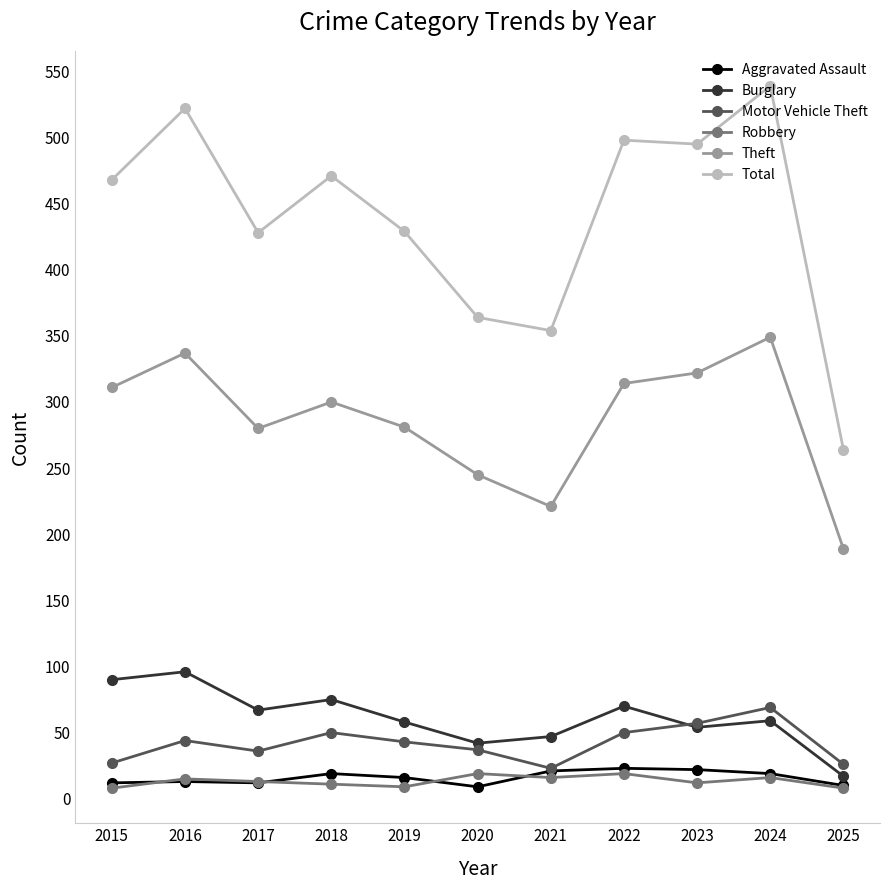

Where is the first local maximum for Motor Vehicle Theft?

2016